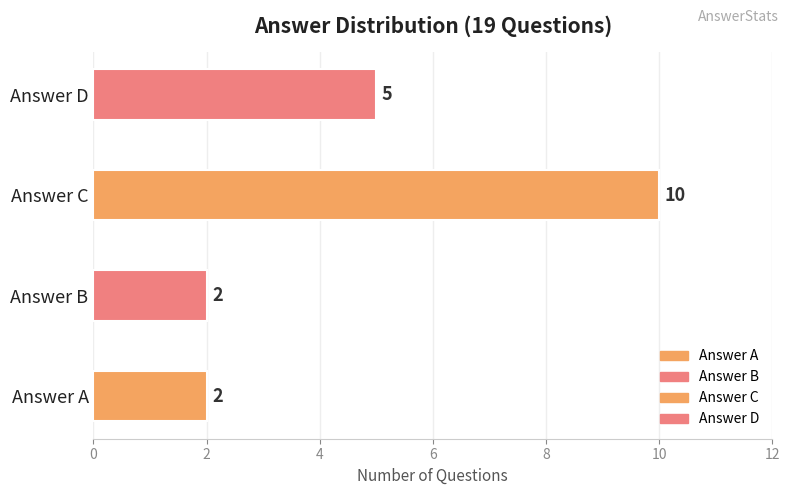

At which label is the value closest to 5?

D